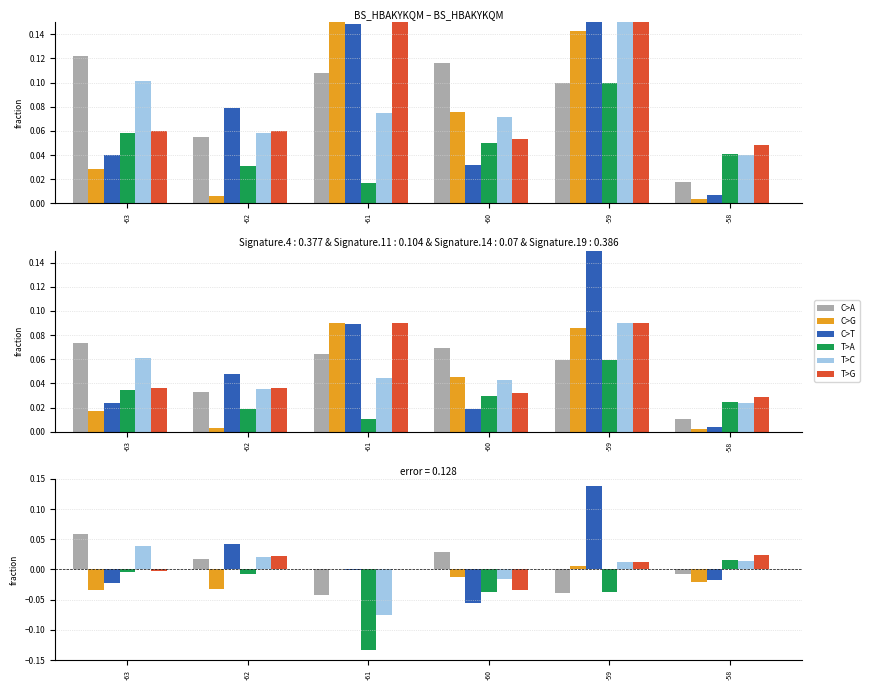

Is it true that T>A equals -0.0 at -60?

True